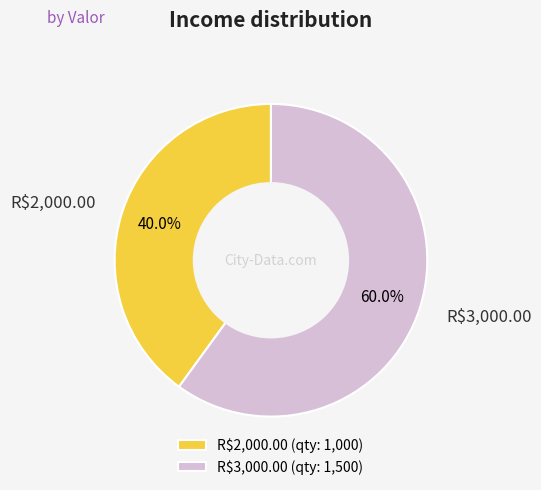

What is the total percentage of R$2,000.00 and R$3,000.00?

100.0%